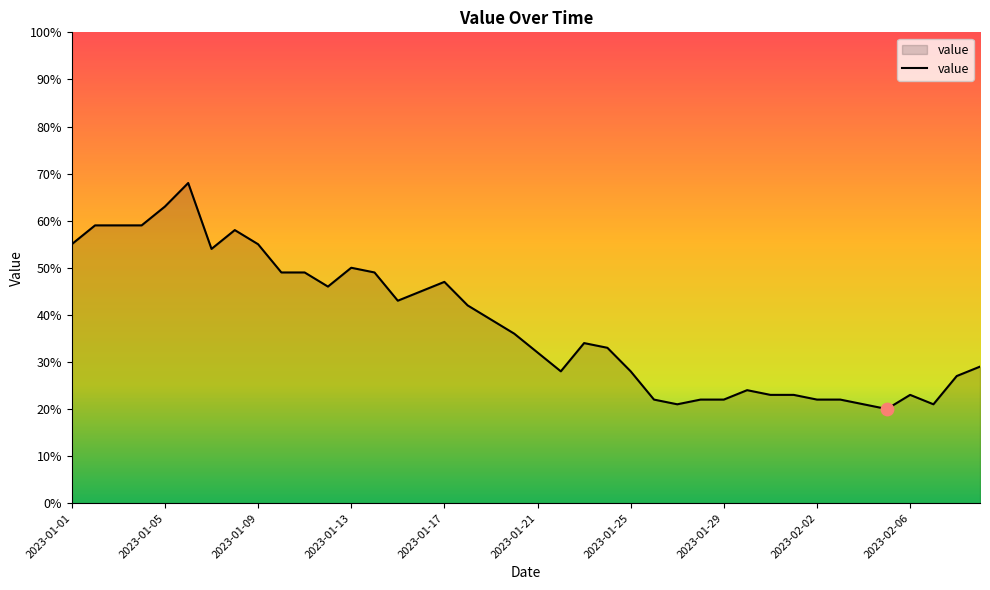

What is the difference between the maximum and minimum values?

48